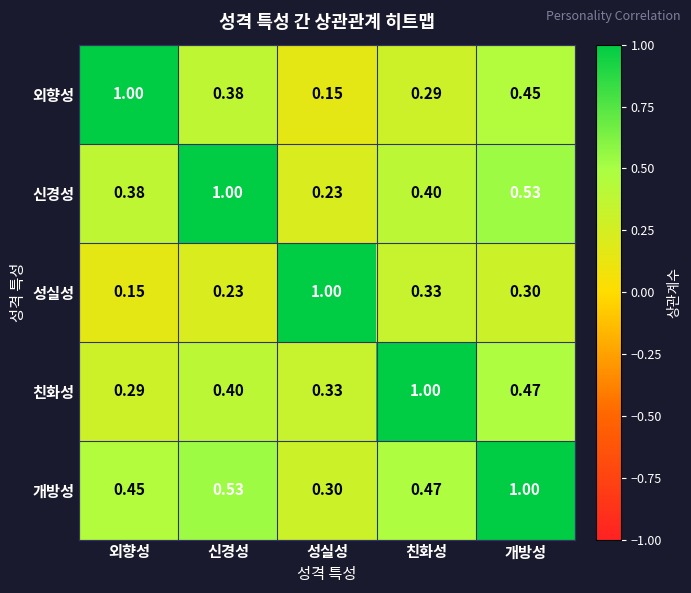

Rank the series at 외향성 from lowest to highest value.

성실성, 친화성, 신경성, 개방성, 외향성